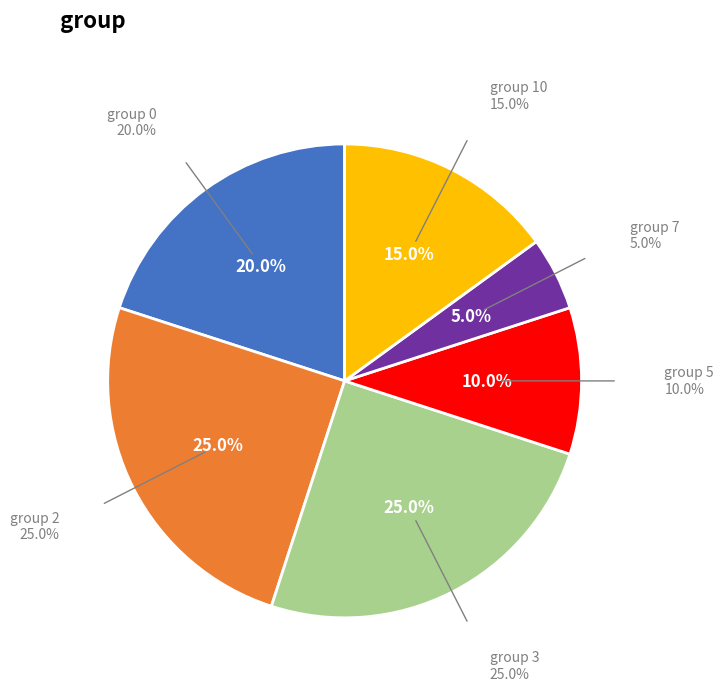

Is there any slice that represents more than half of the pie?

No